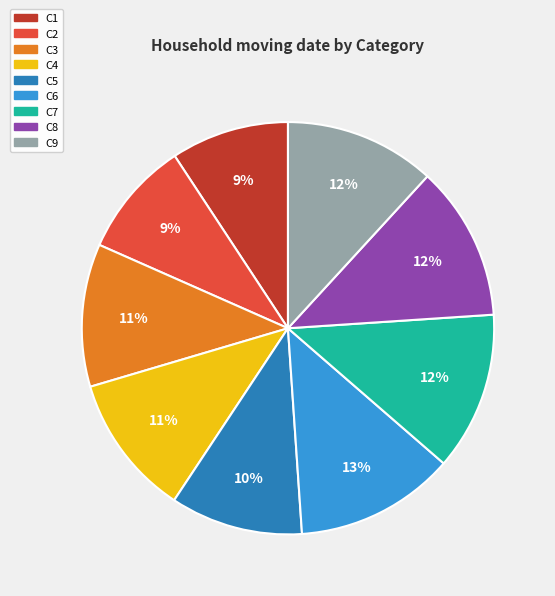

Is it true that C5 is 1% of the pie?

False